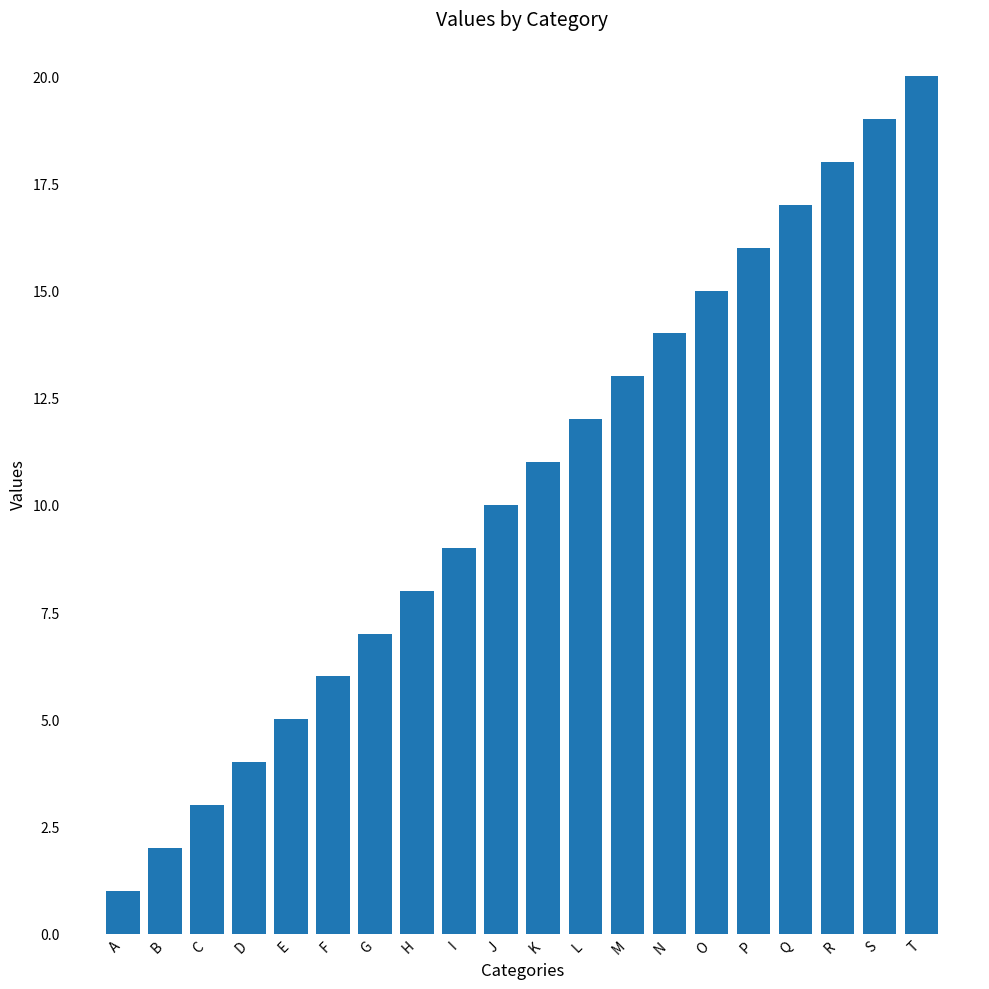

Count the number of categories in the chart.

20